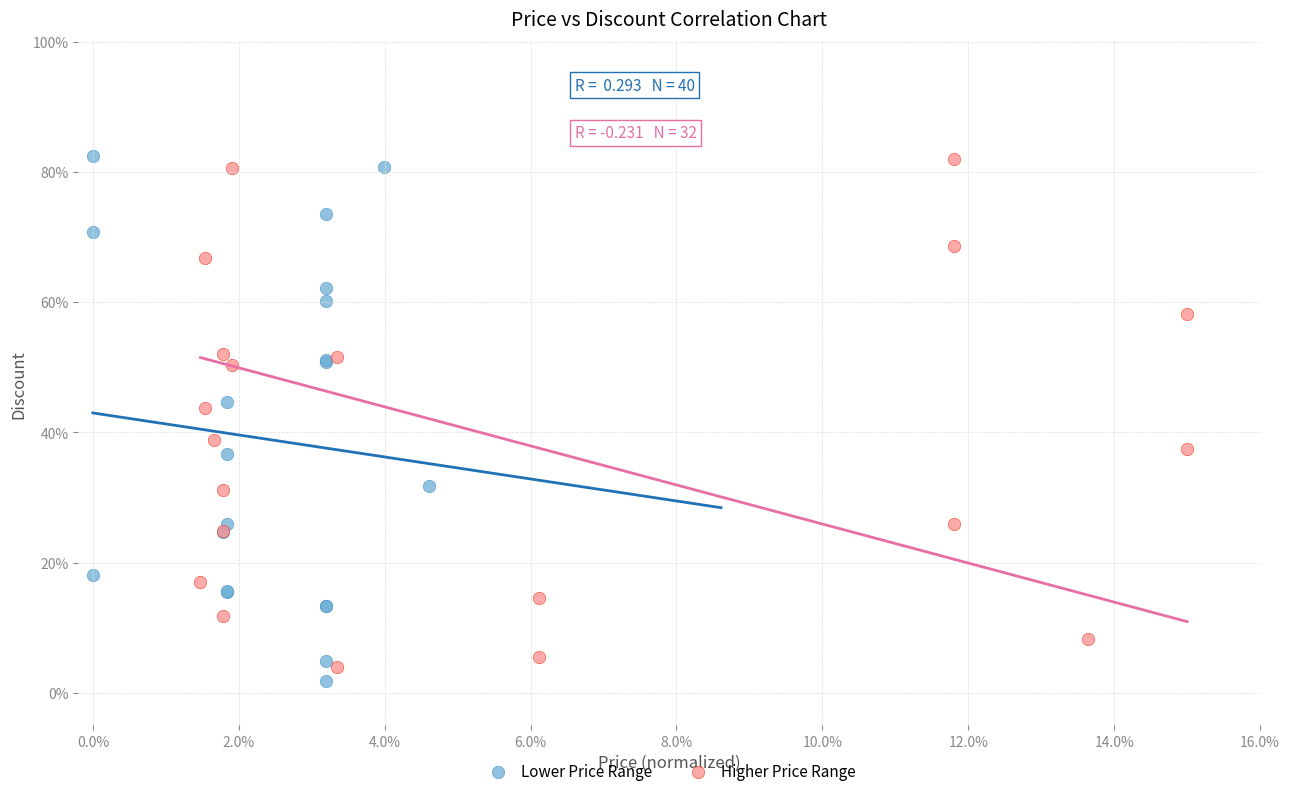

What are all the series names shown in the legend?

Lower Price Range, Higher Price Range